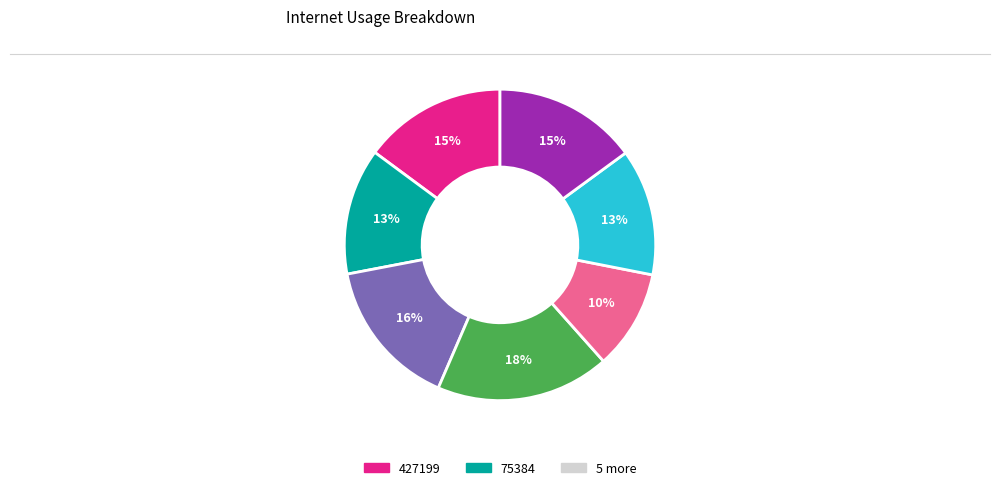

To the nearest percent, what is the difference between the largest and smallest slice percentages?

8%